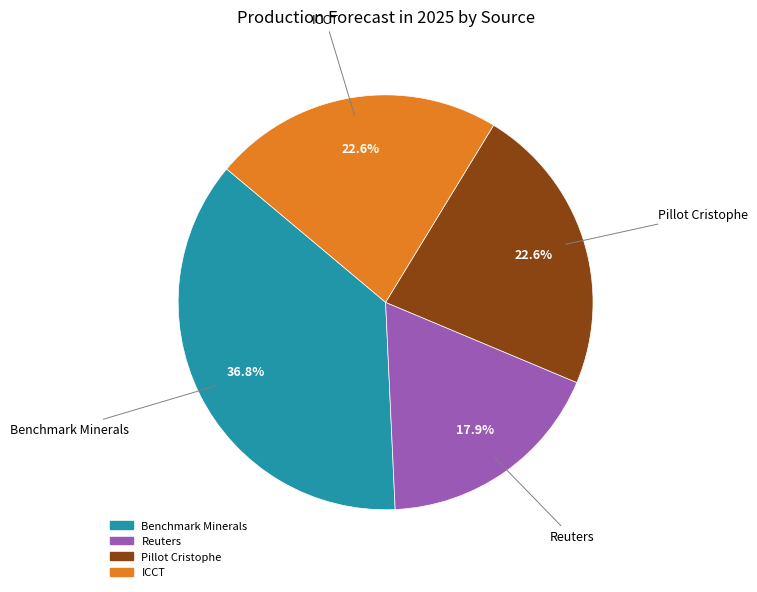

To the nearest percent, what is the combined percentage of Reuters and ICCT?

41%